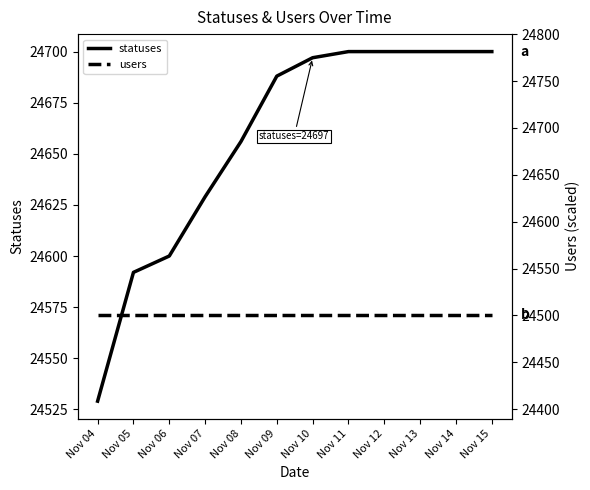

True or false: users and statuses cross at least once.

False